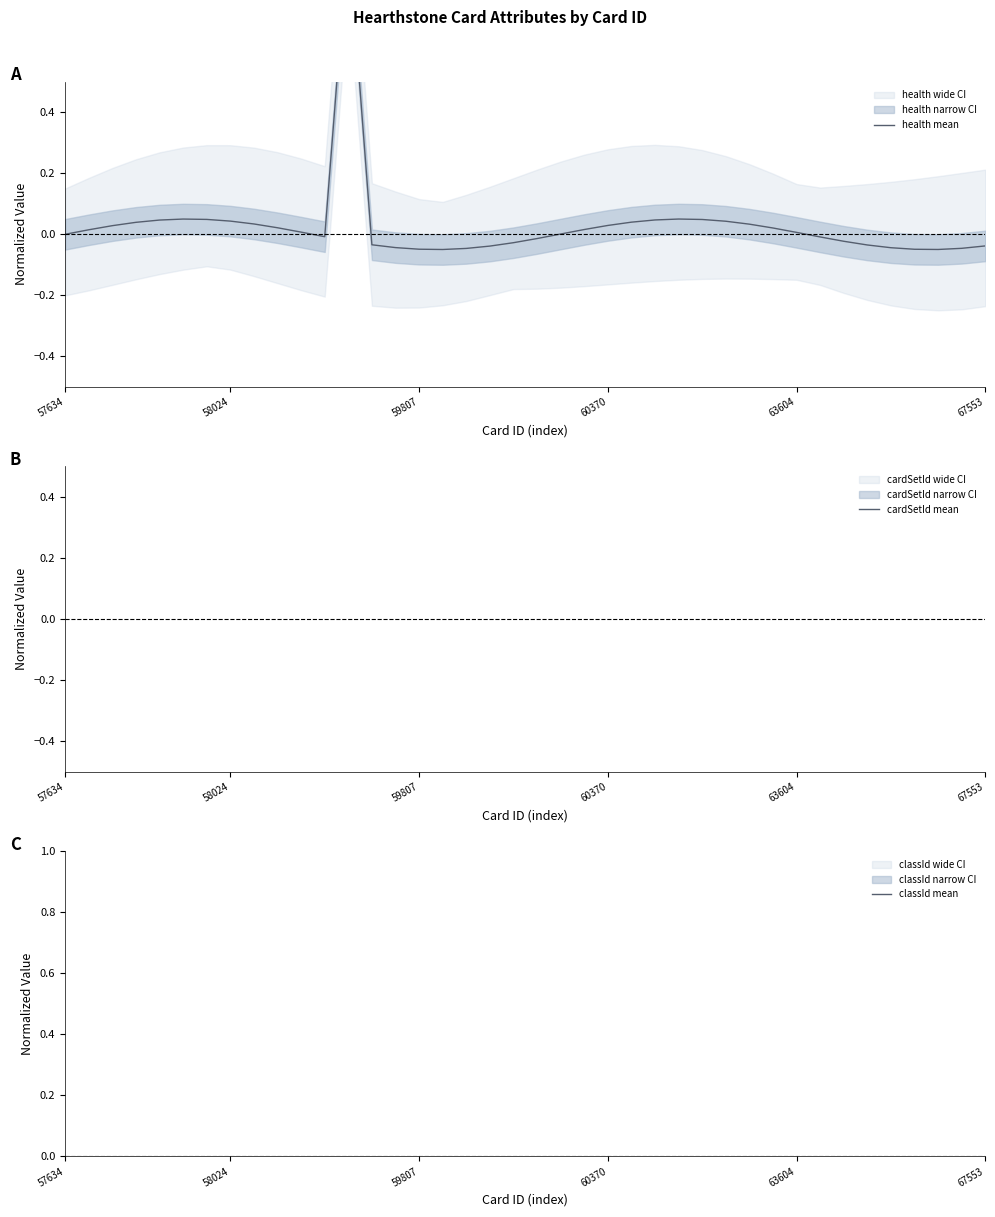

The health mean series shows 0.0 at 57634. True or false?

True